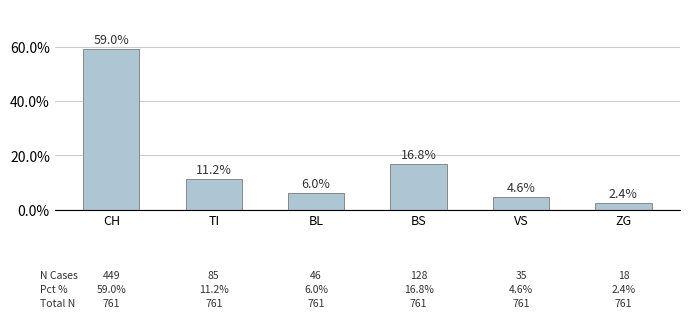

What is the label of the 6th bar from the right?

CH